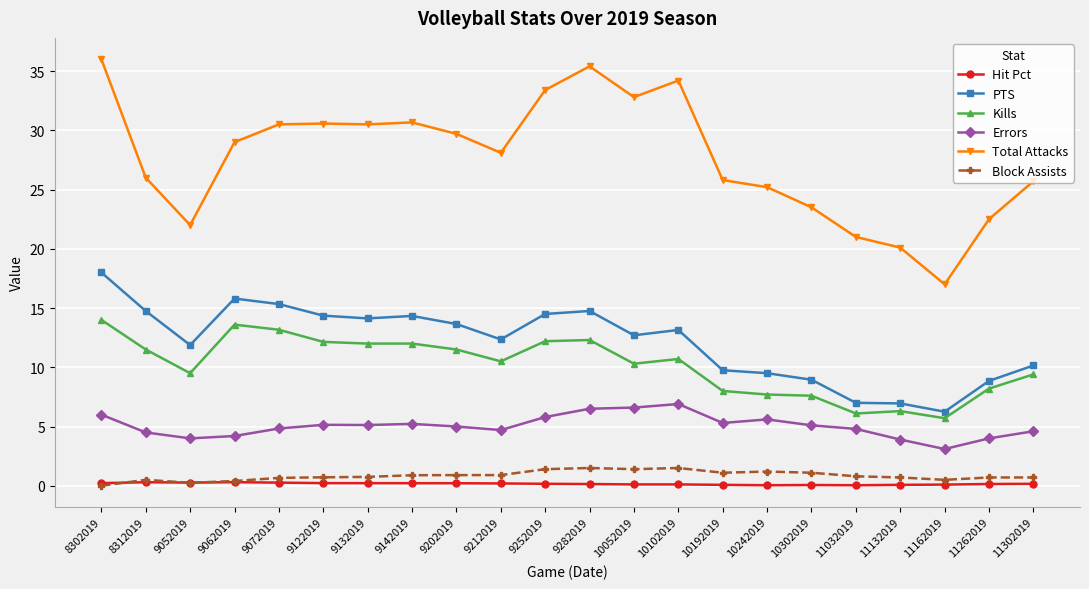

What is the highest value of the Total Attacks series?

36.0